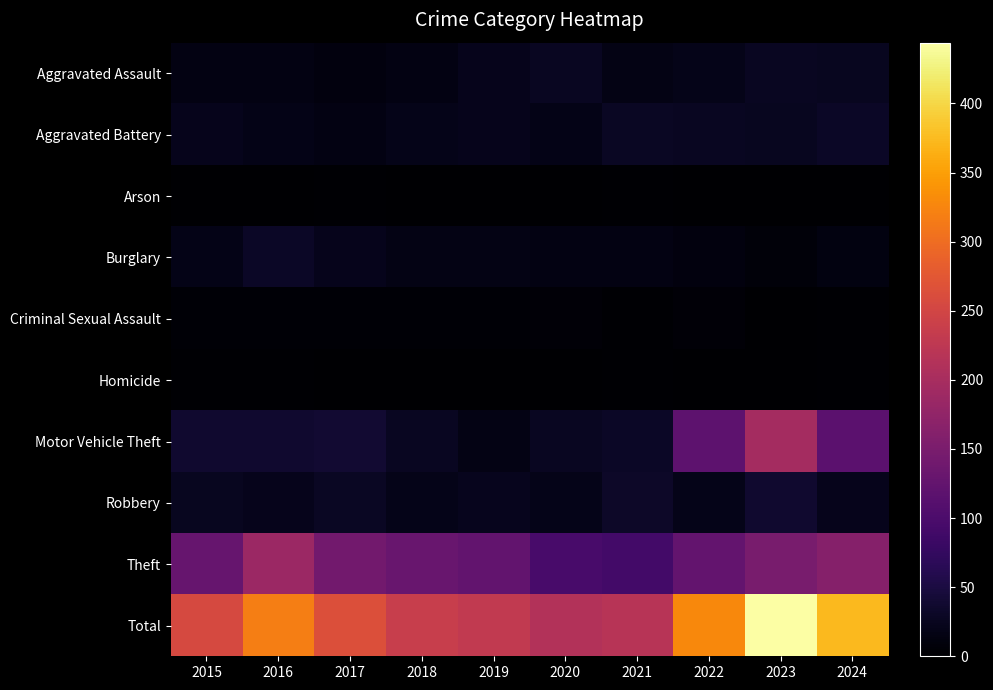

Rank the series by their maximum value, from highest to lowest.

Total, Motor Vehicle Theft, Theft, Robbery, Burglary, Aggravated Battery, Aggravated Assault, Criminal Sexual Assault, Homicide, Arson